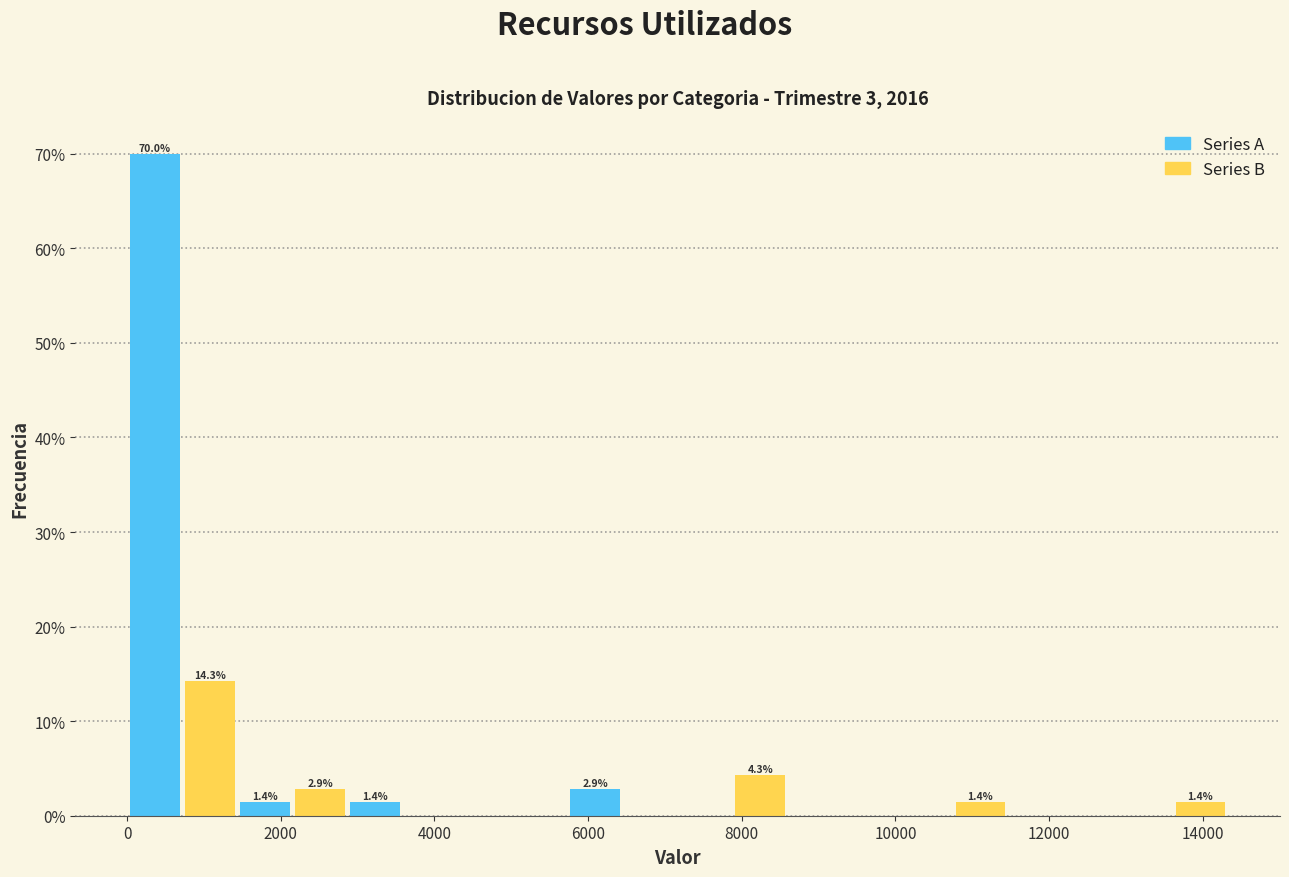

Around what value on the x-axis is the tallest bar? Give the approximate position of its centre, as read against the axis.

400